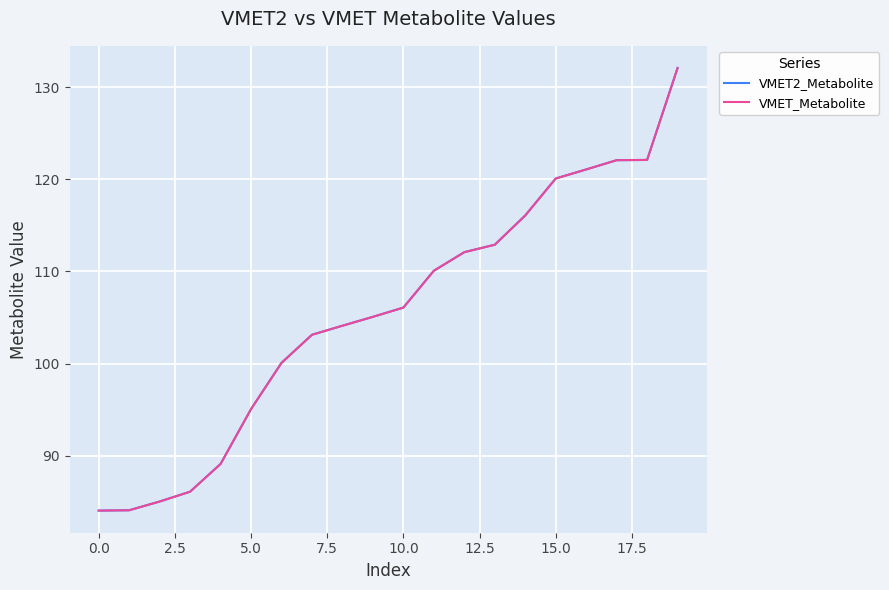

What is the smallest value displayed?

84.0